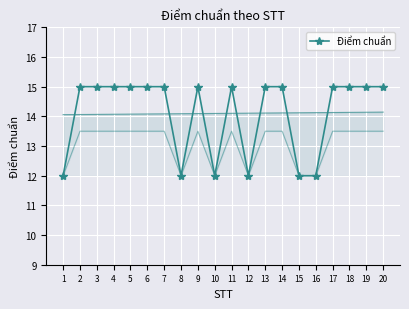

True or false: the data shows 15 at 2.

True